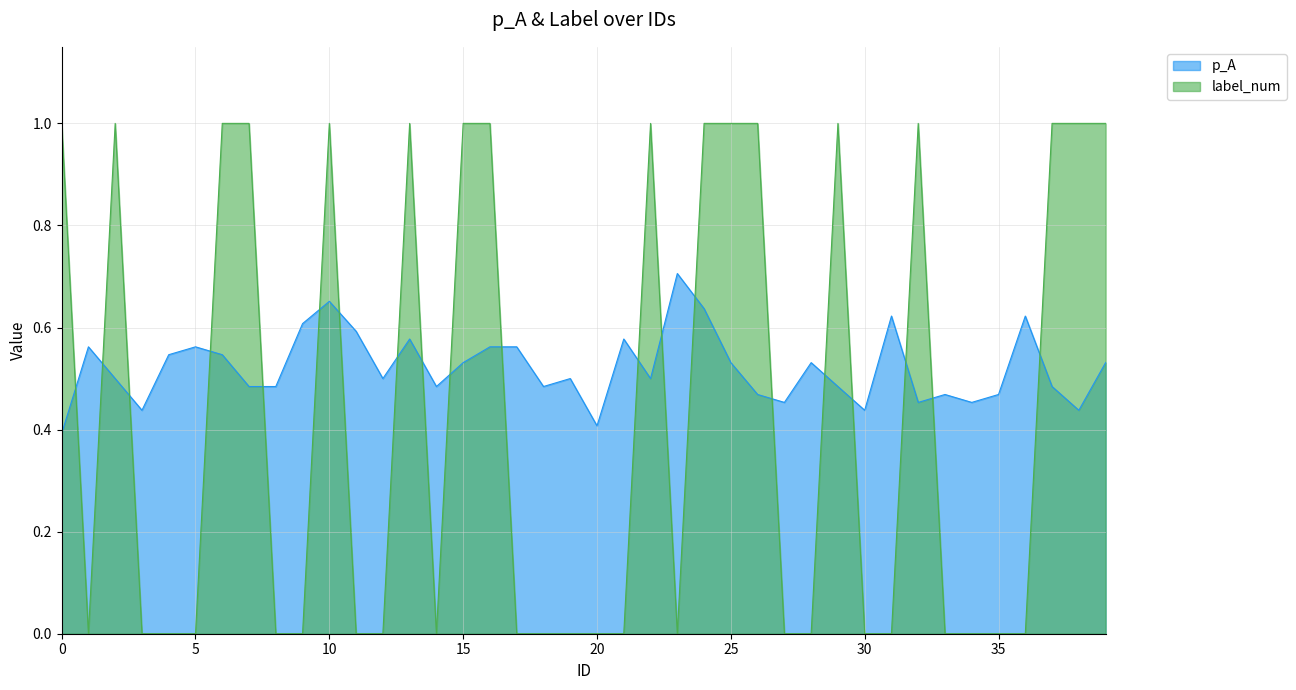

Where is label_num nearest to the value 0?

1